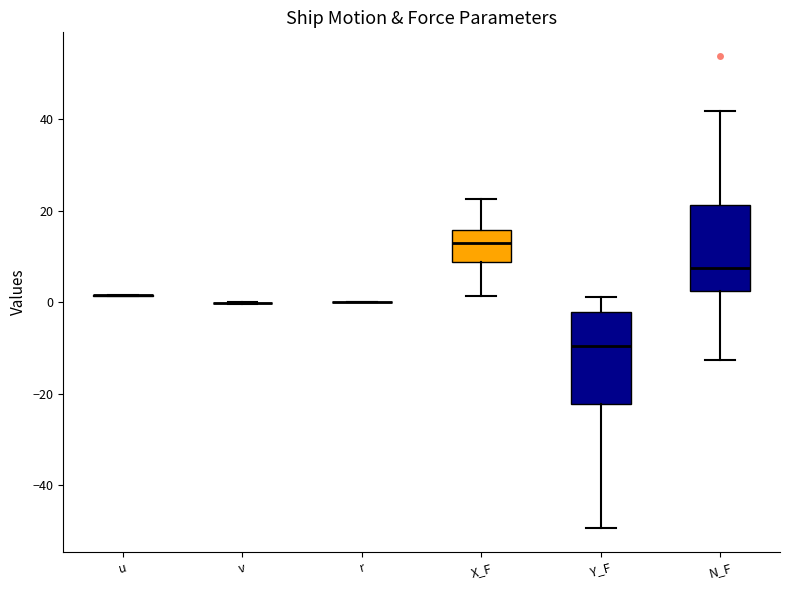

Reading left to right, transcribe this box plot: for each box, give where its median line is, the range the box spans, and where its two whiskers end, as read against the y-axis. The values are not printed on the chart, so give them approximately, as read against the axis.

u: box collapsed to a line at 2, whiskers 2 to 2
v: box collapsed to a line at 0, whiskers 0 to 0
r: box collapsed to a line at 0, whiskers 0 to 0
X_F: median 14, box 8 to 16, whiskers 2 to 22
Y_F: median -10, box -22 to -2, whiskers -50 to 2
N_F: median 8, box 2 to 22, whiskers -12 to 42